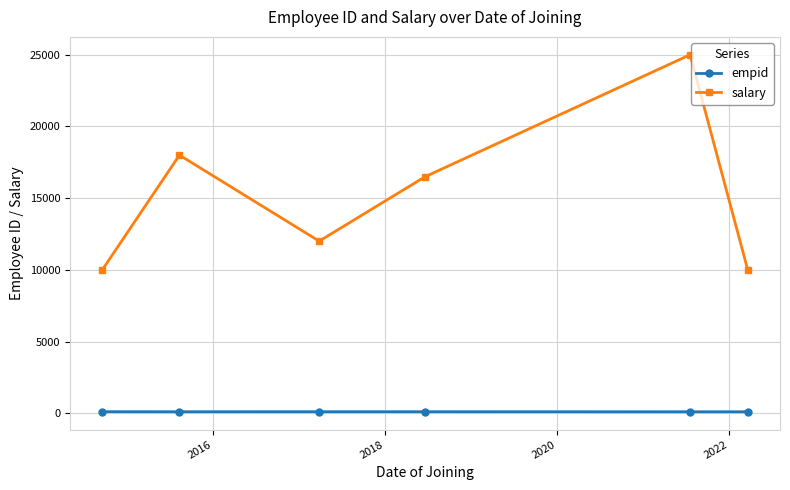

Rank the series by their average value, from lowest to highest.

empid, salary